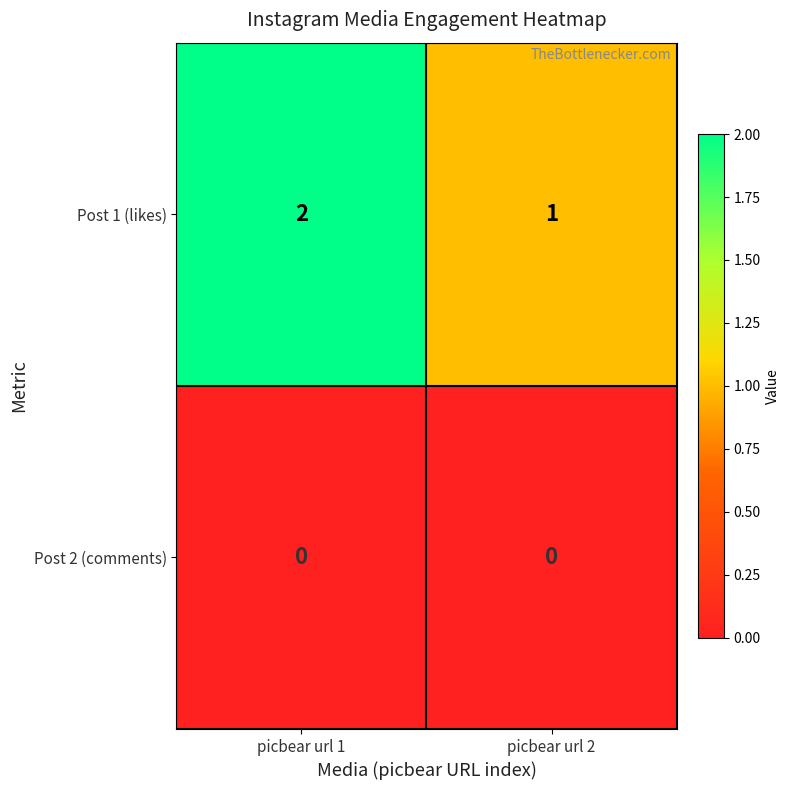

Is it true that Post 1 (likes) equals 1 at picbear url 2?

True